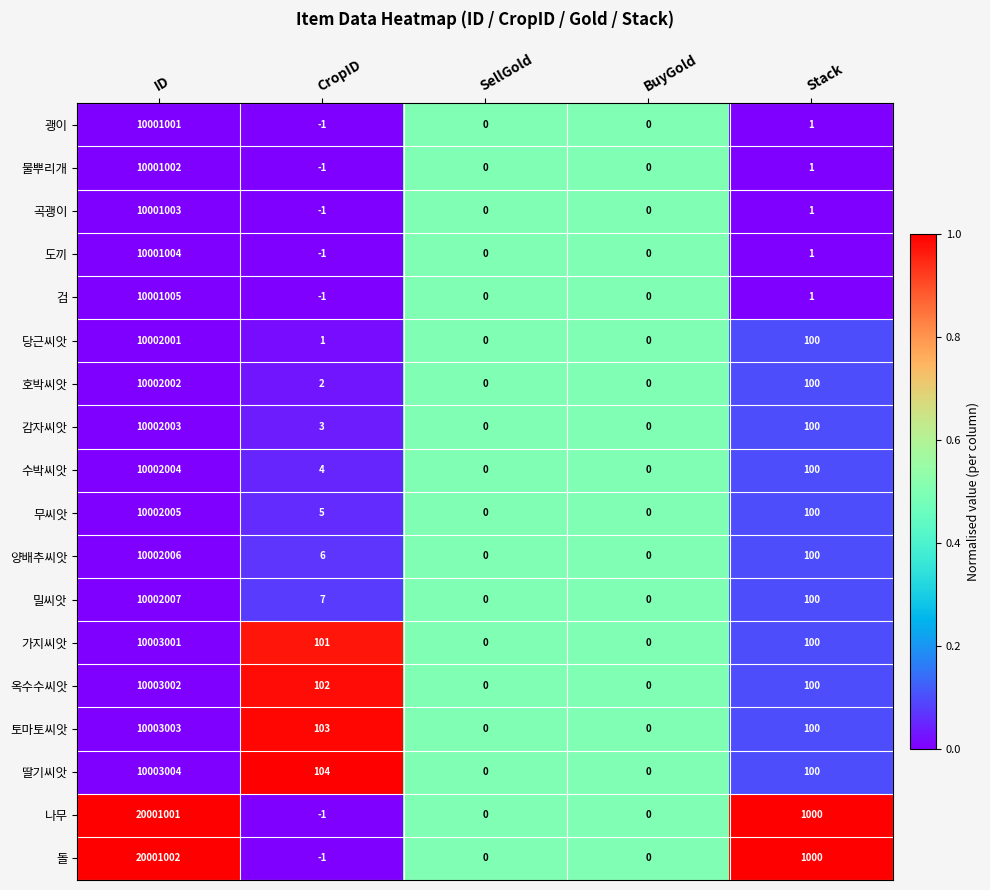

At which category is the sum across all series the highest?

ID